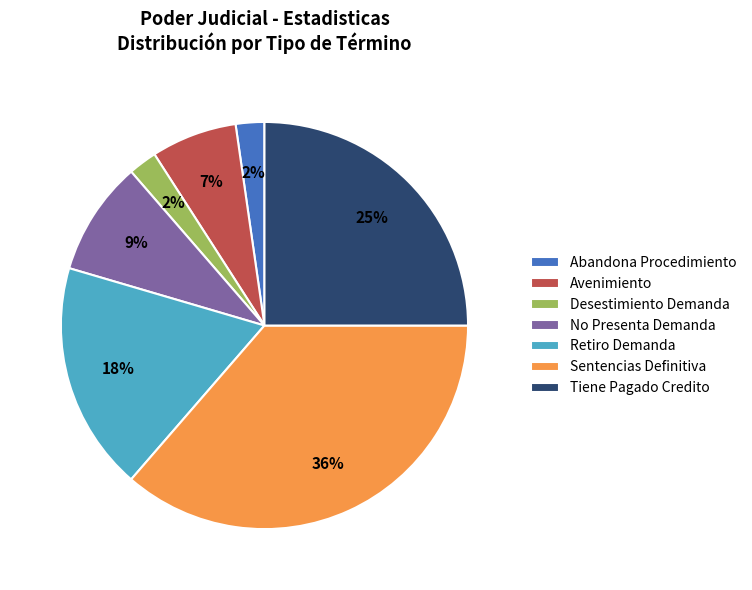

Which slice is the largest?

Sentencias Definitiva